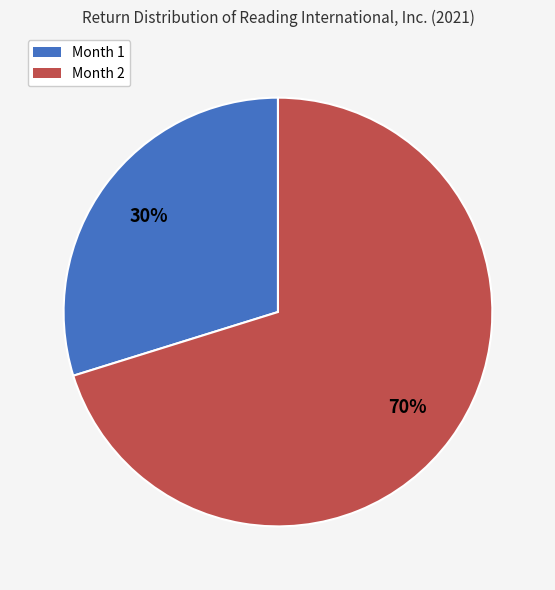

True or false: Month 1 accounts for 30% of the total.

True